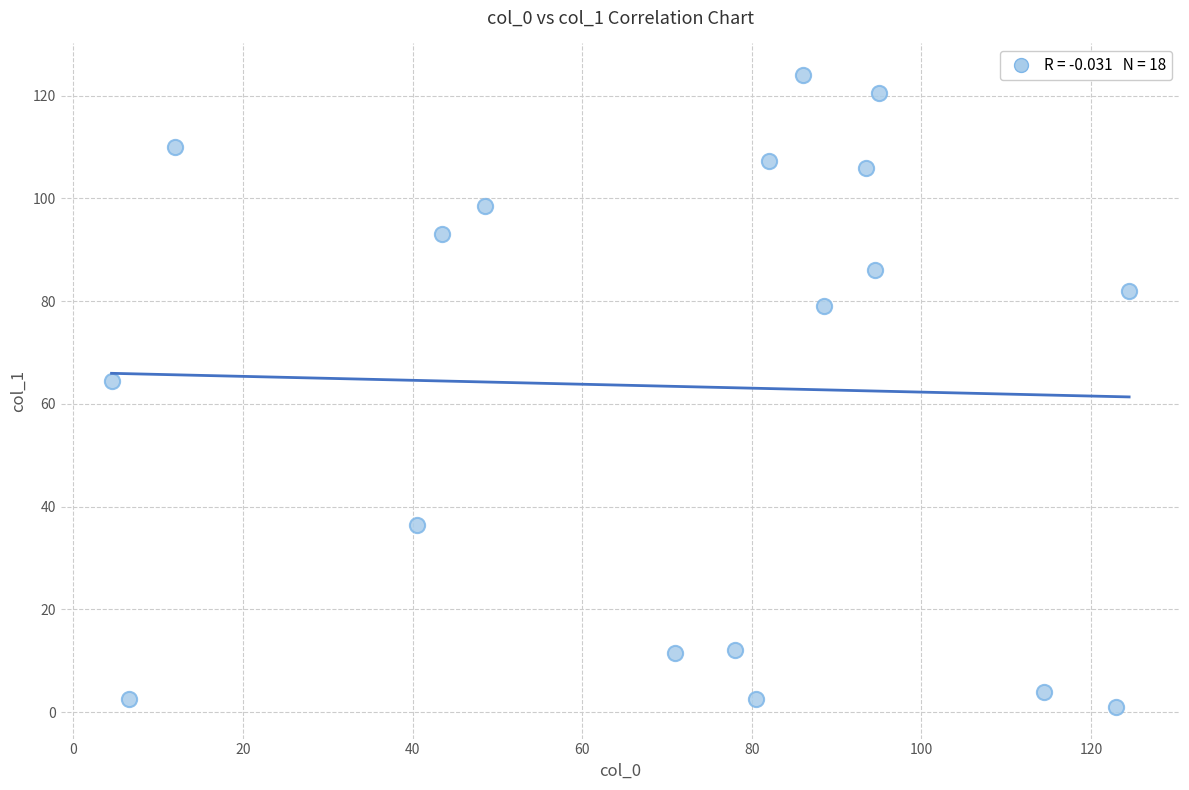

What Y value in the scatter plot is closest to 62?

64.5